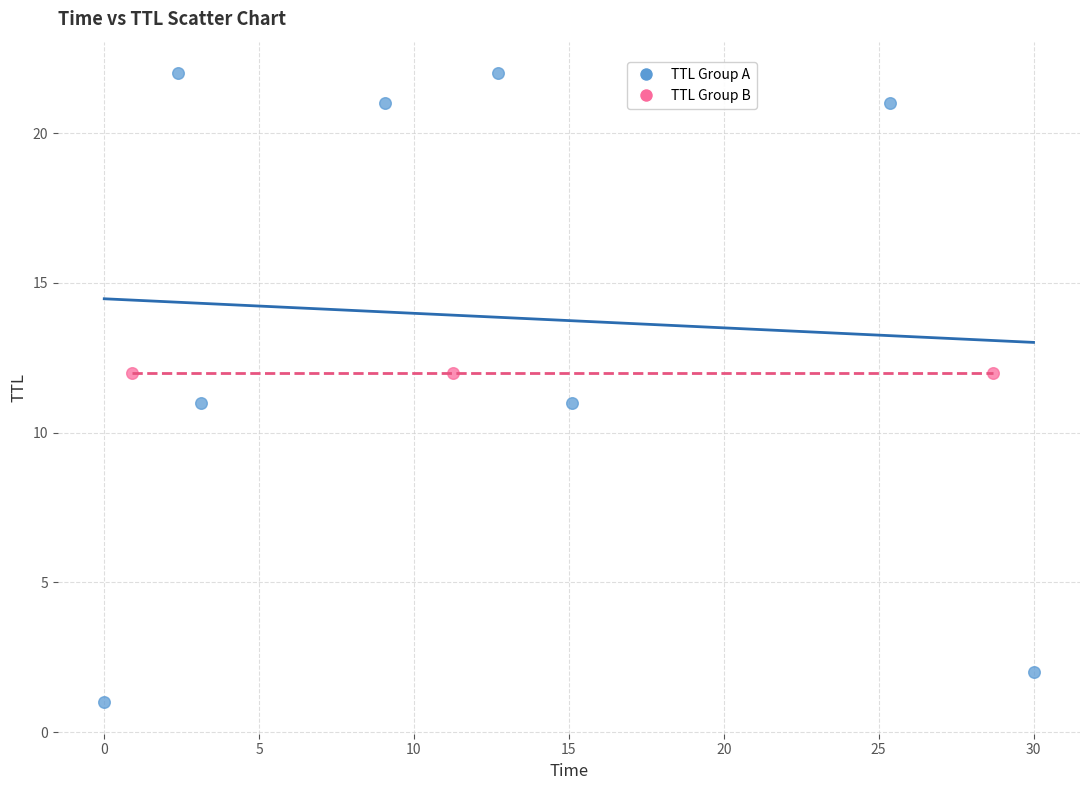

What are all the series names shown in the legend?

TTL Group A, TTL Group B